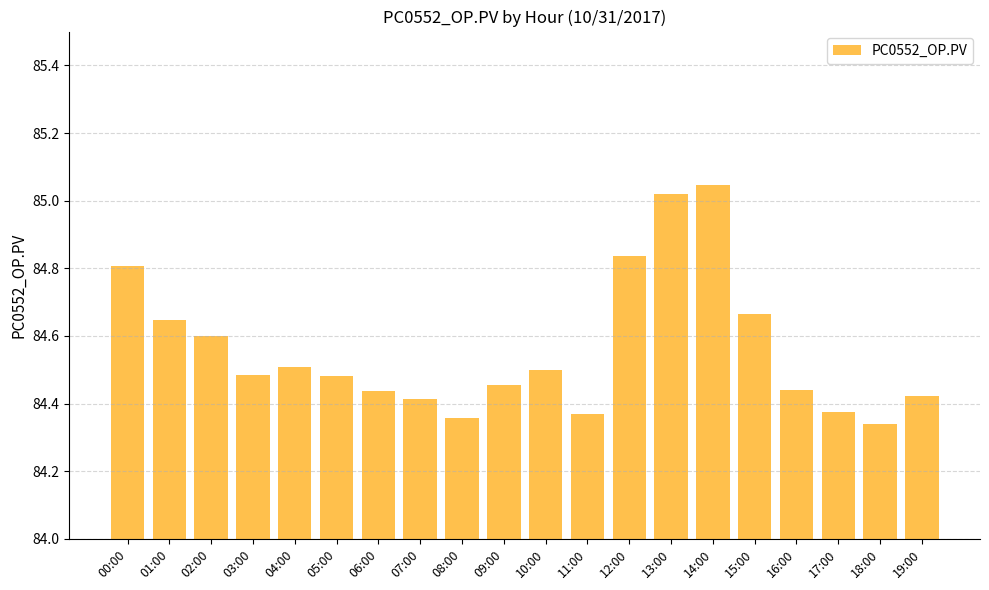

What is the sum of the values at 05:00 and 03:00?

169.0